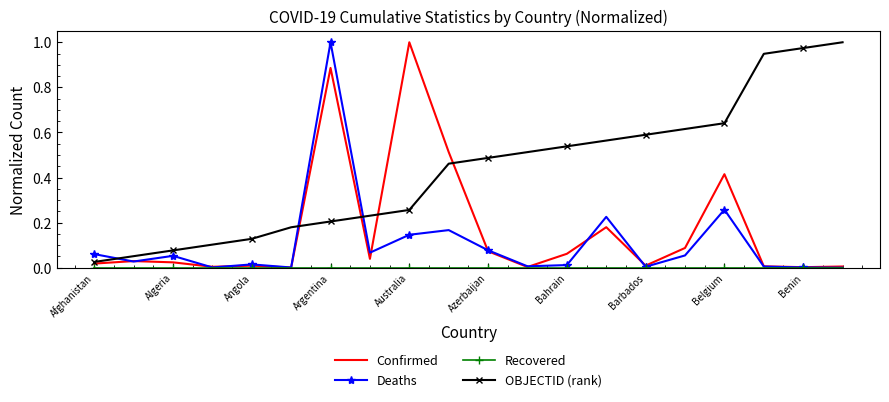

Which series has the largest total across all categories?

OBJECTID (rank)